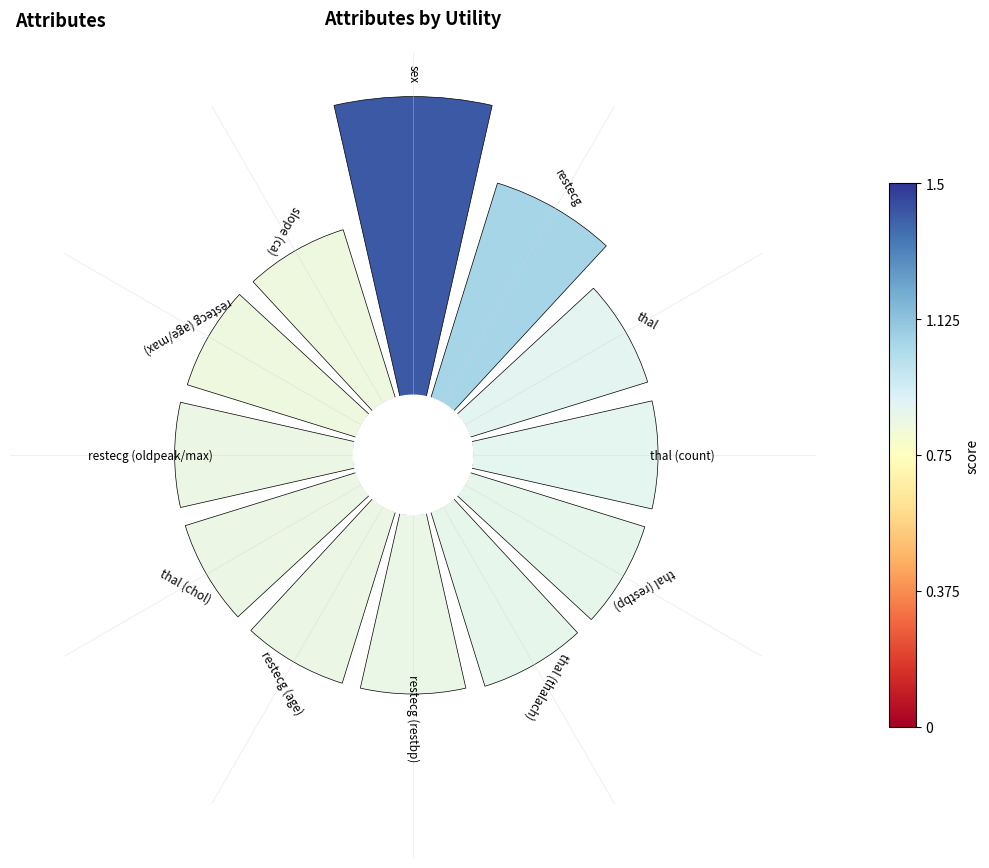

Does any single category account for the majority?

No